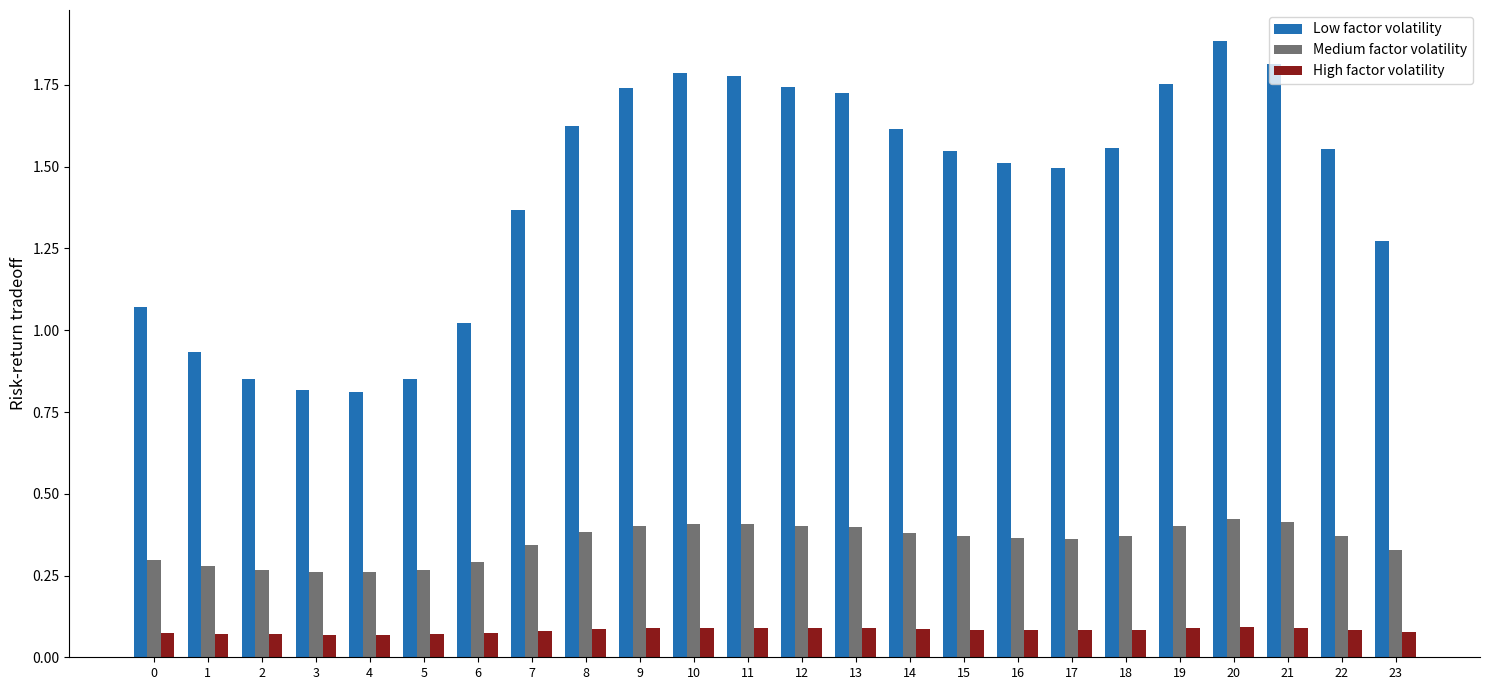

What is the sum of the Medium factor volatility values at 22 and 10?

0.8